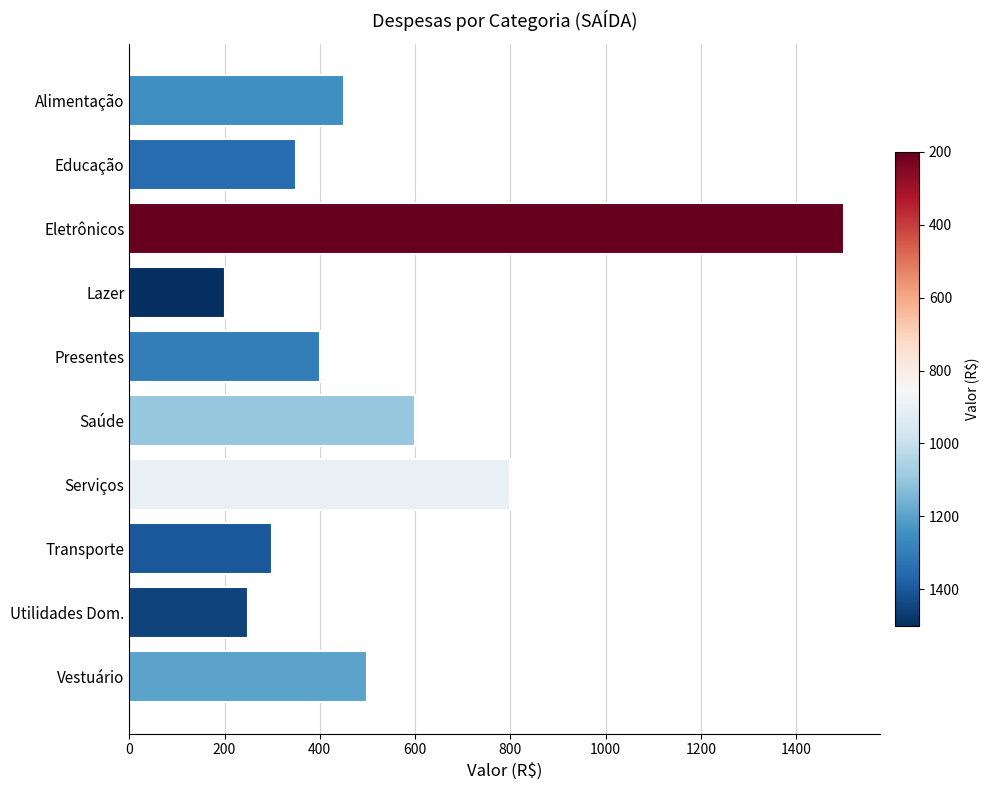

What is the greatest value displayed?

1500